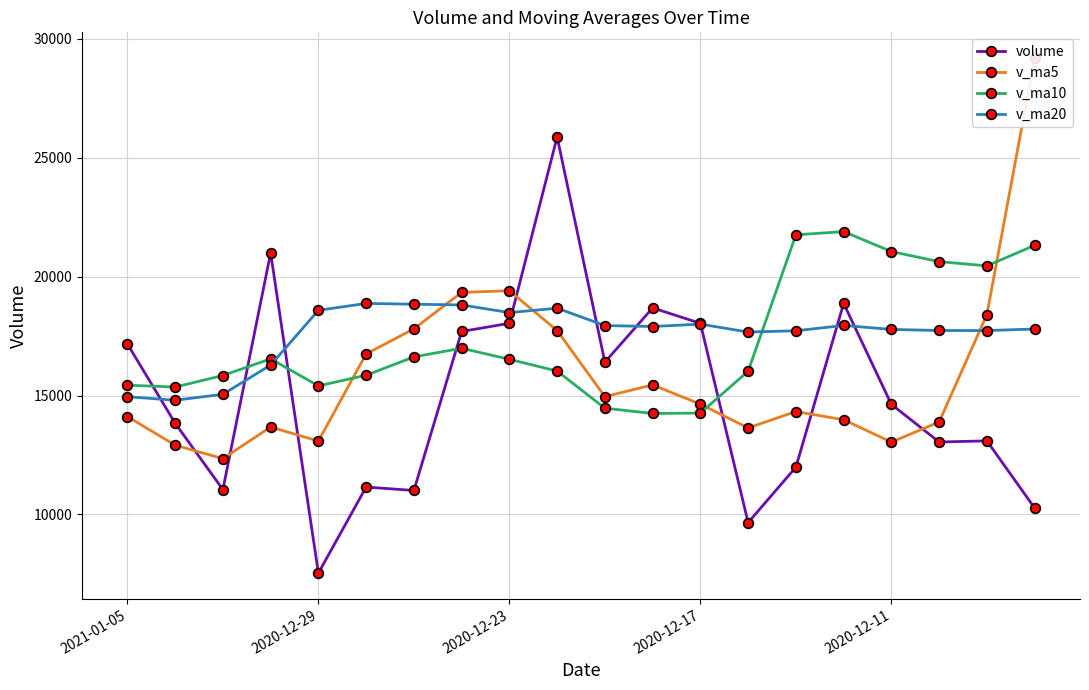

List the series in order of their peak value, lowest first.

v_ma20, v_ma10, volume, v_ma5